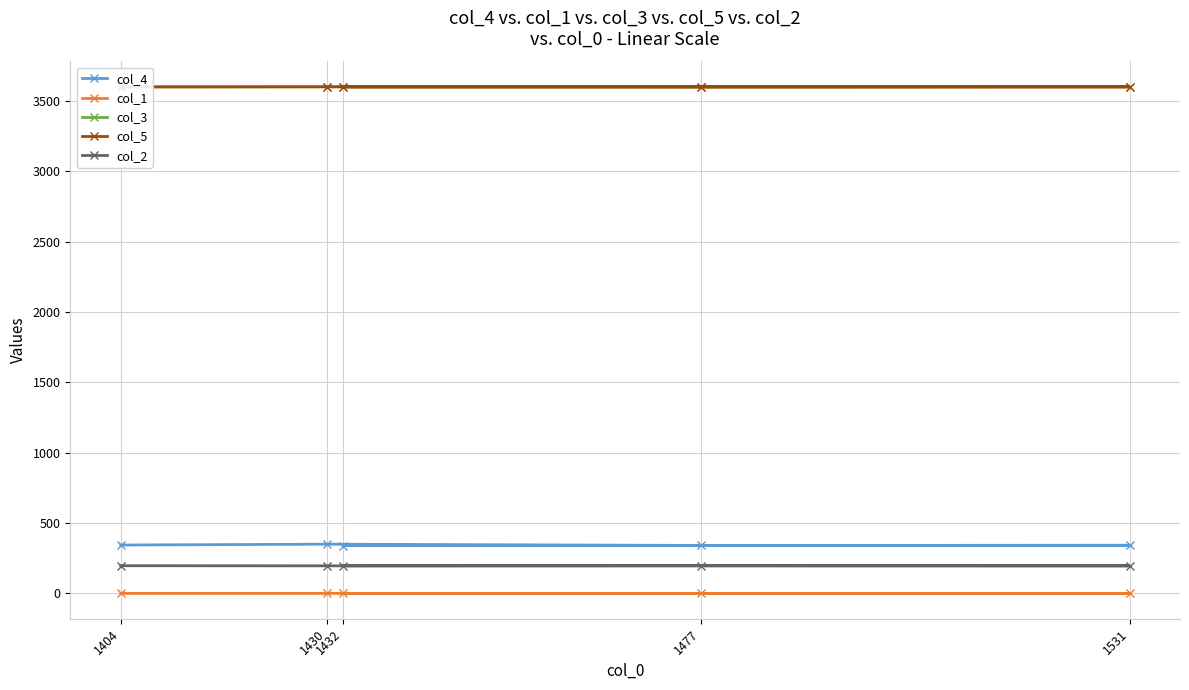

Does the chart display data point markers on the line(s)?

Yes